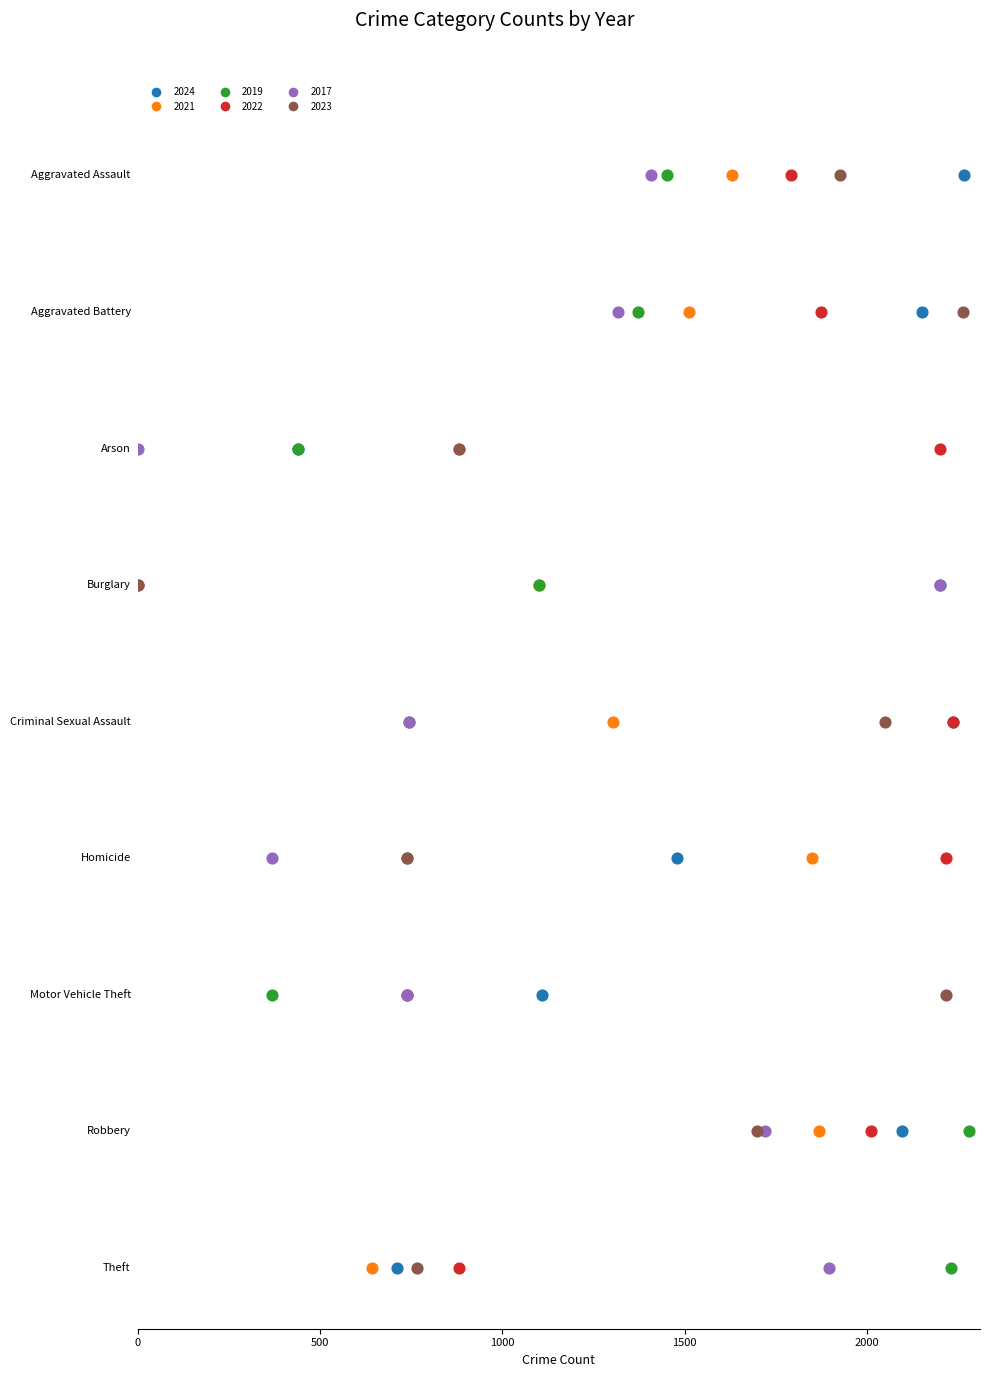

Is the value of 2017 at Robbery greater than the value of 2021 at Criminal Sexual Assault?

Yes